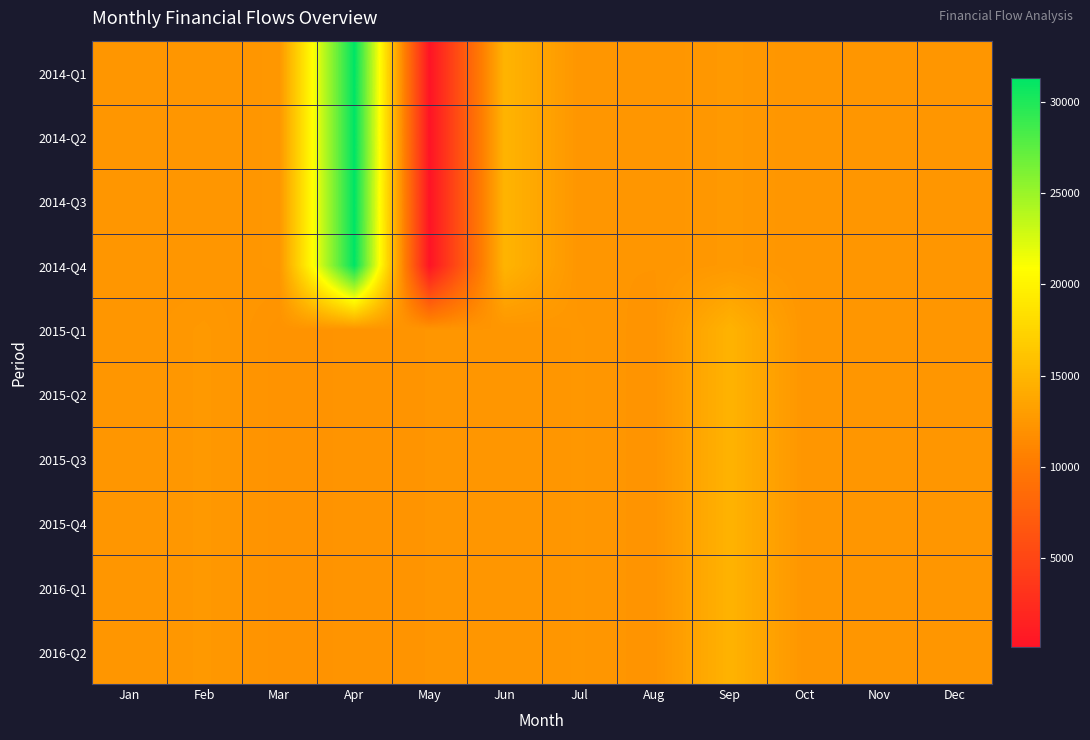

Which series changed the most between Jan and Apr?

2014-Q1